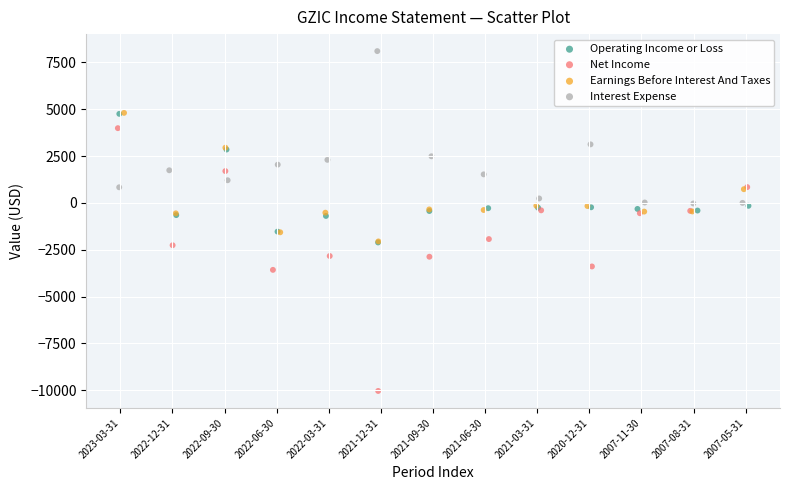

Which series reaches the maximum Y coordinate?

Interest Expense